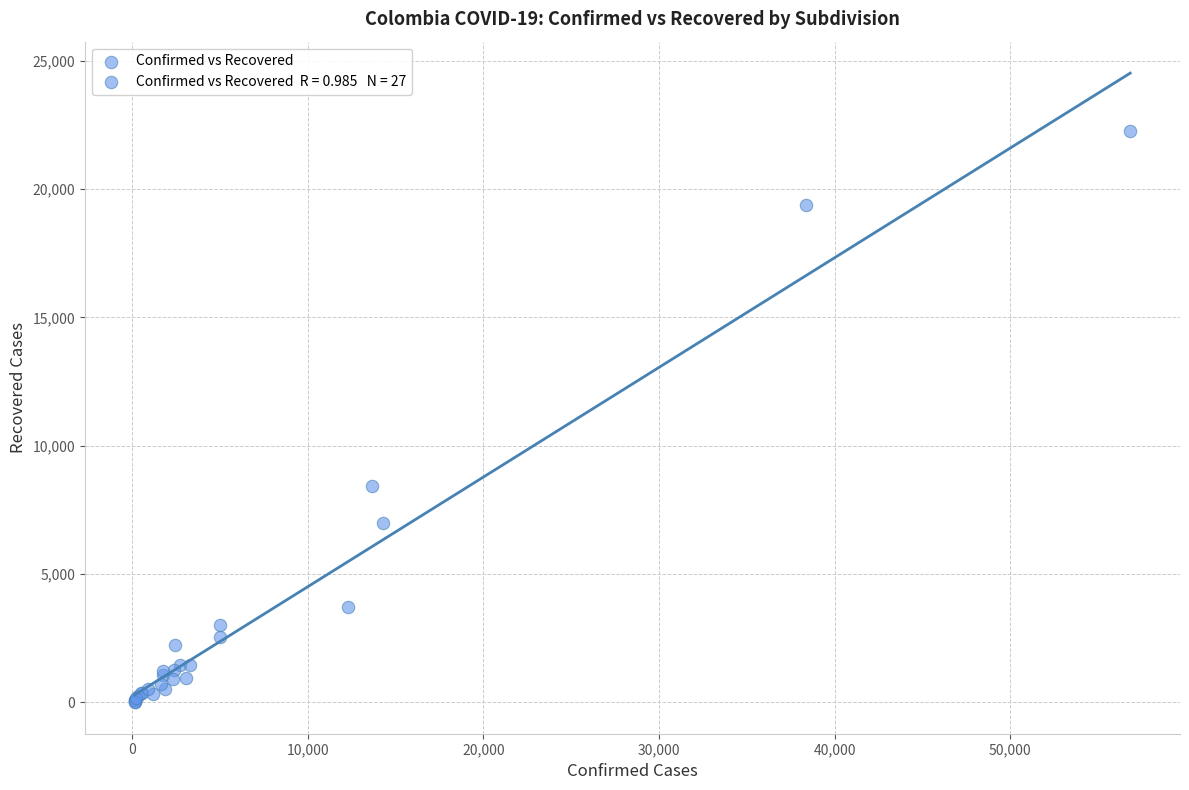

What Y value in the scatter plot is closest to 11143?

8421